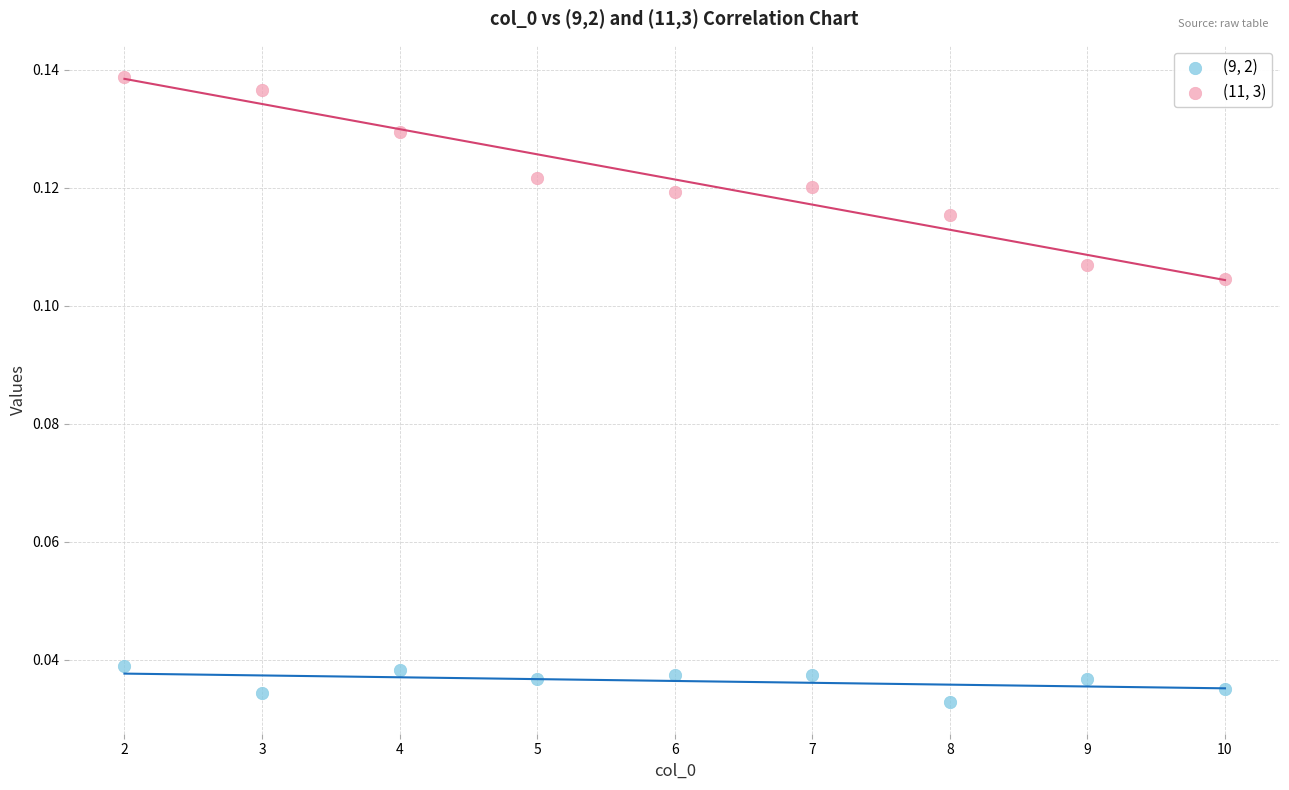

What are all the series names shown in the legend?

(9, 2), (11, 3)